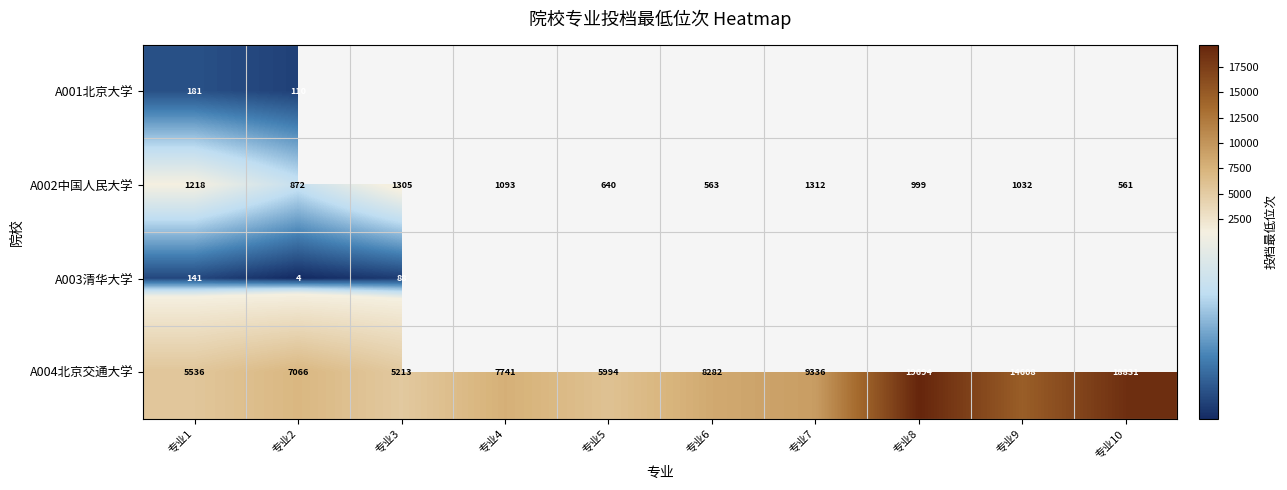

What is the spread (max minus min) of values at 专业2?

7062